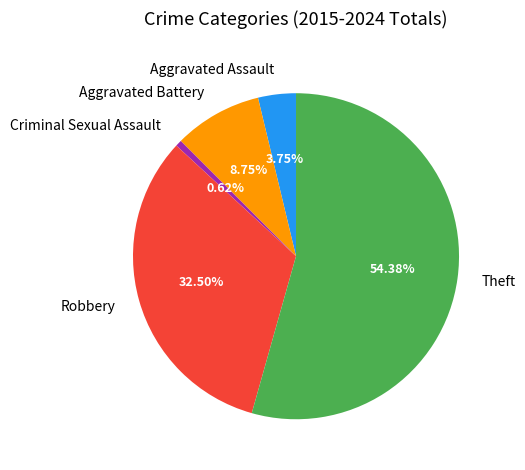

Which slice is the smallest?

Criminal Sexual Assault